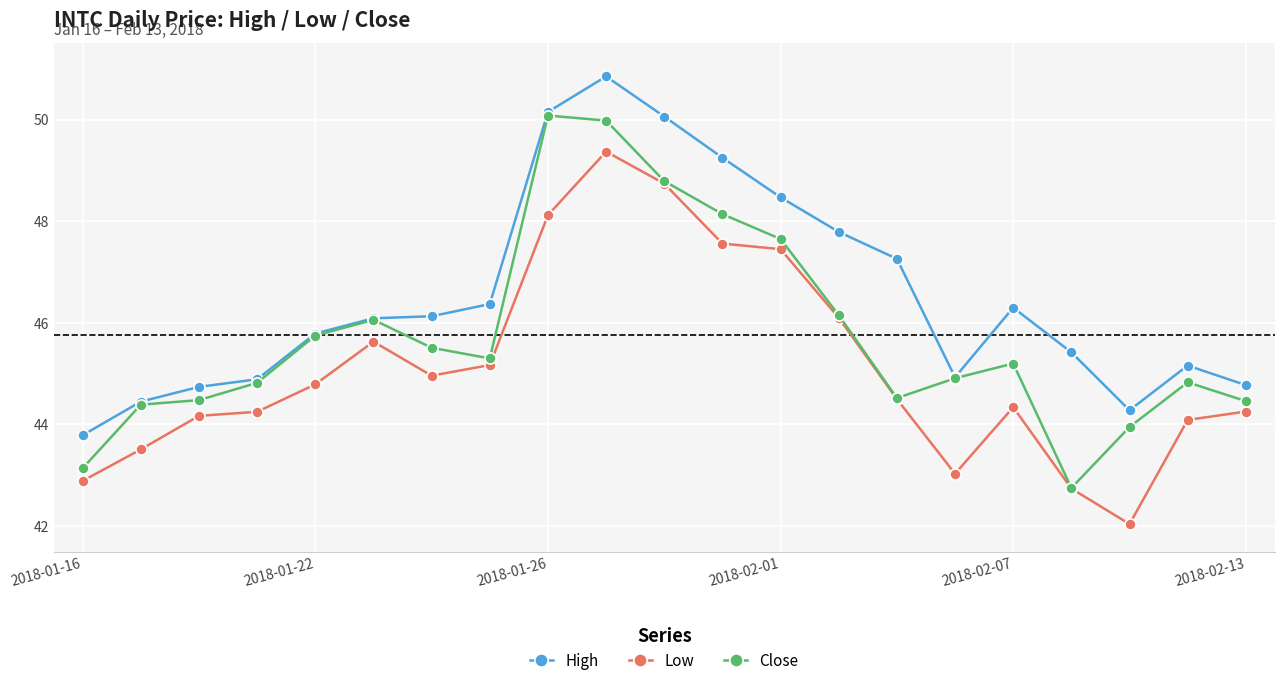

At how many categories does at least one series exceed 48?

5